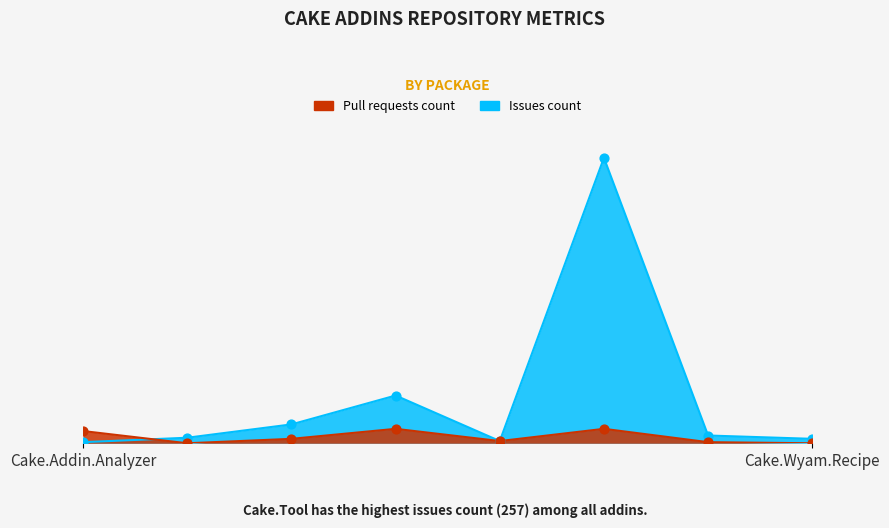

What is the total value across all series at Cake.Issues.Recipe?

21